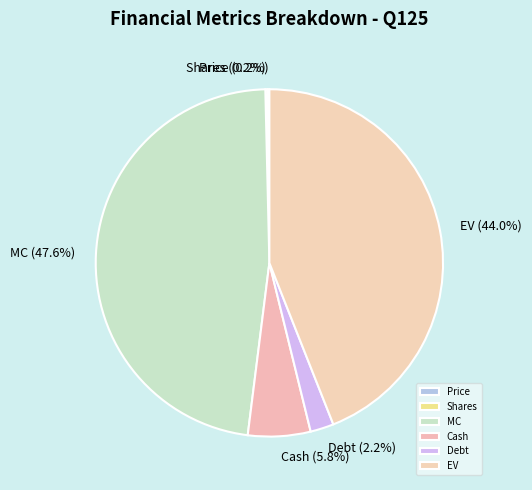

What is the largest slice in the pie chart?

MC